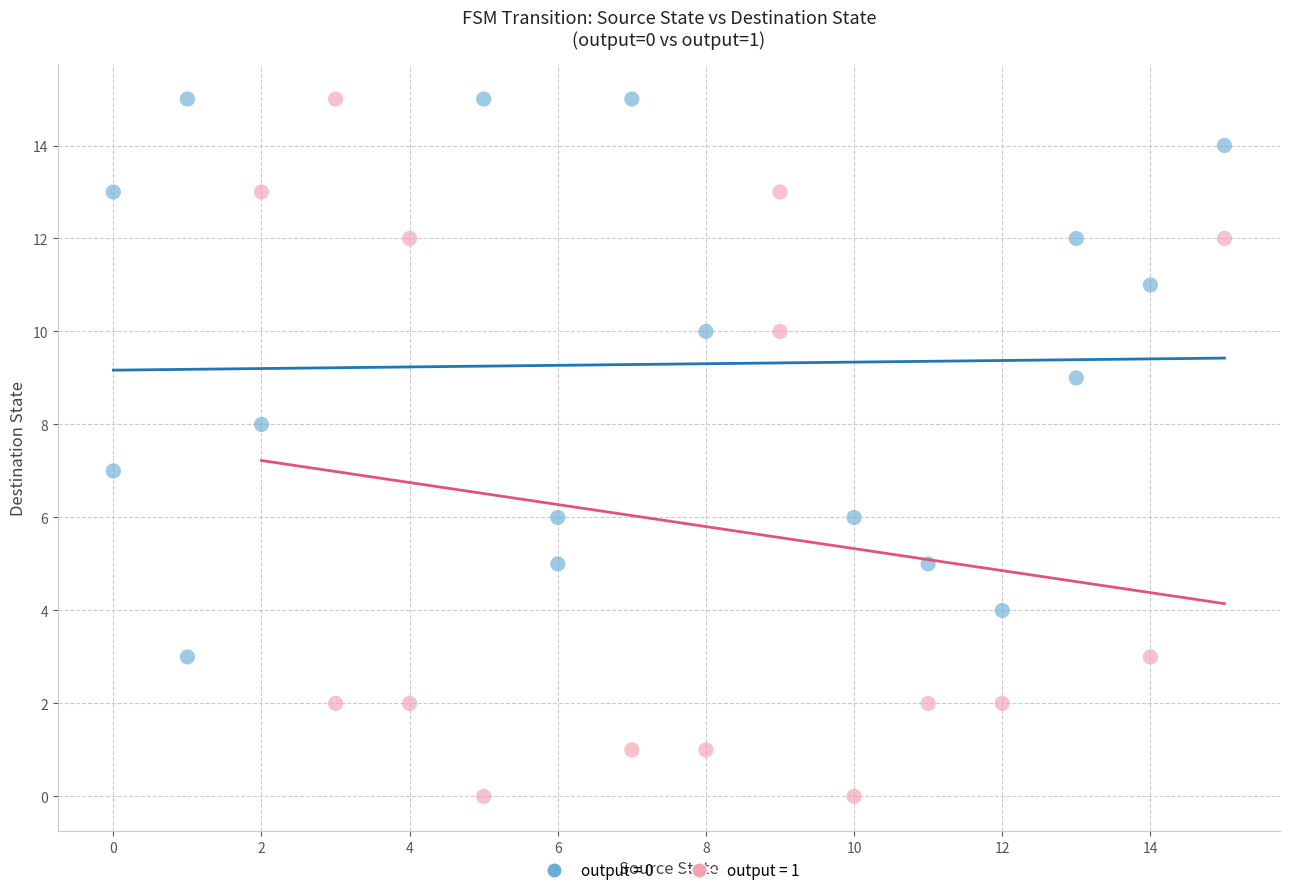

What are all the series names shown in the legend?

output = 0, output = 1